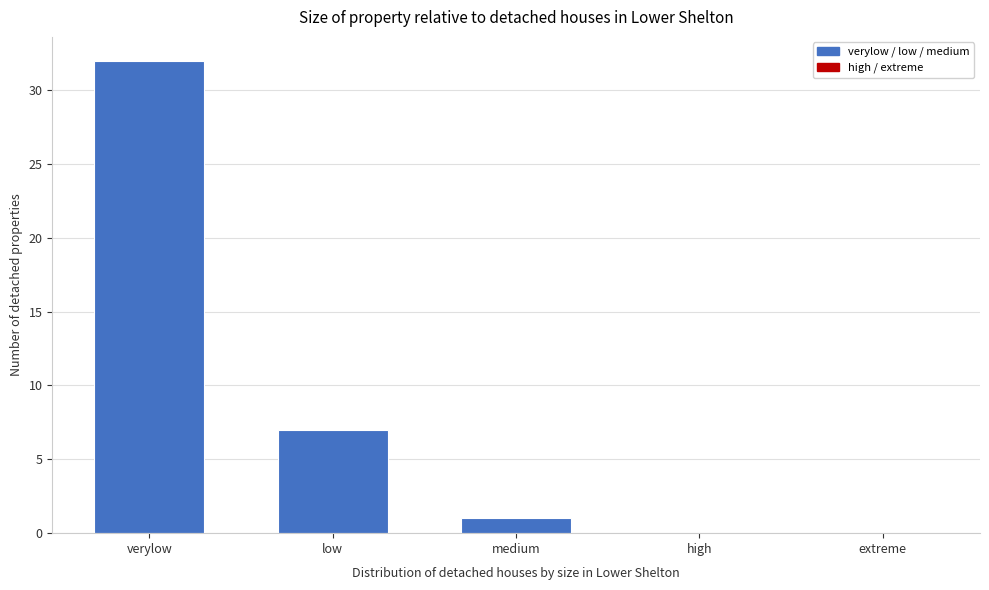

Reading right to left, transcribe all the data shown in this chart.

extreme=0	high=0	medium=1	low=7	verylow=32